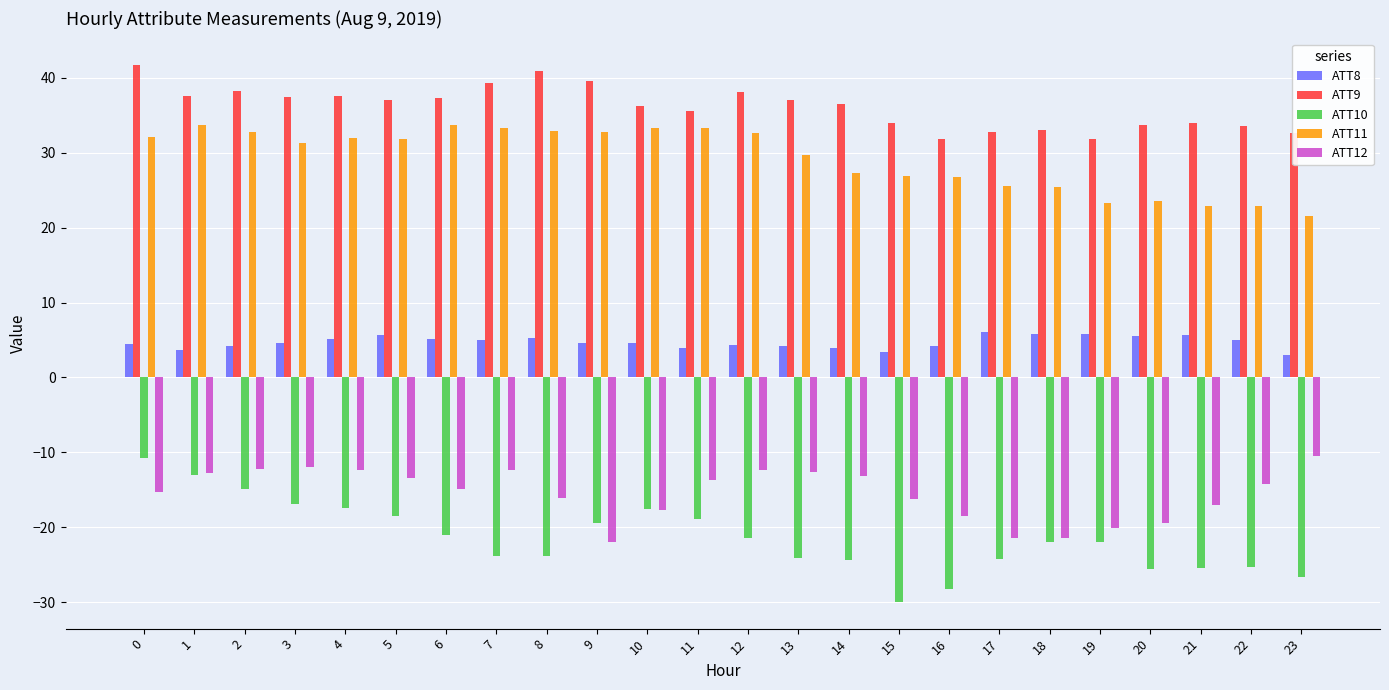

Which category has the lowest value across all series?

15